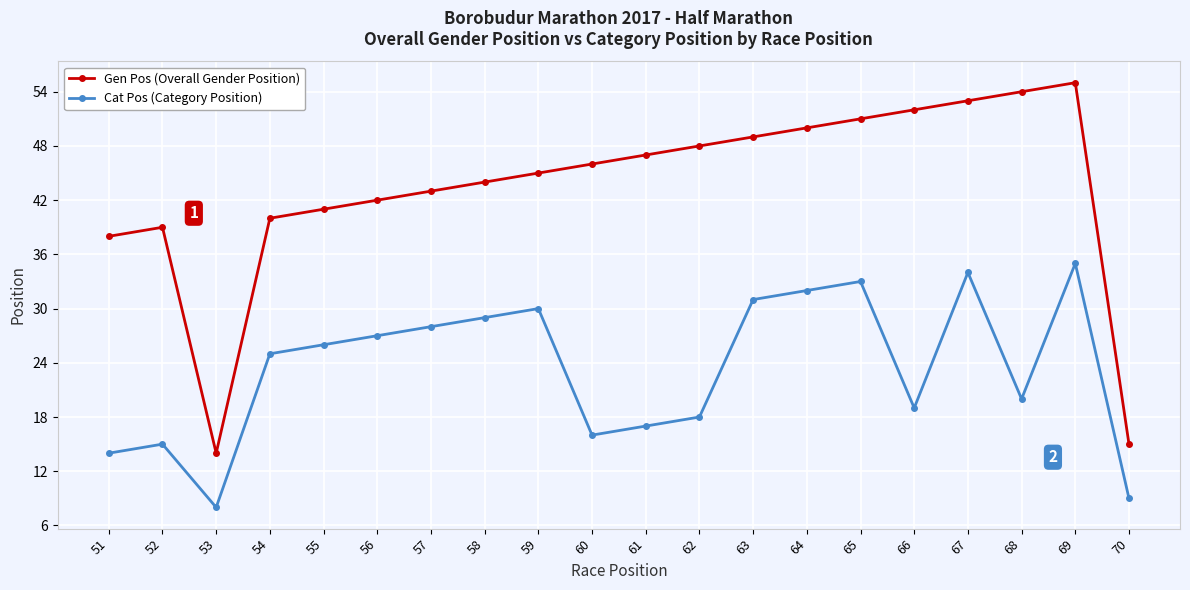

Where is Cat Pos (Category Position) nearest to the value 21?

68